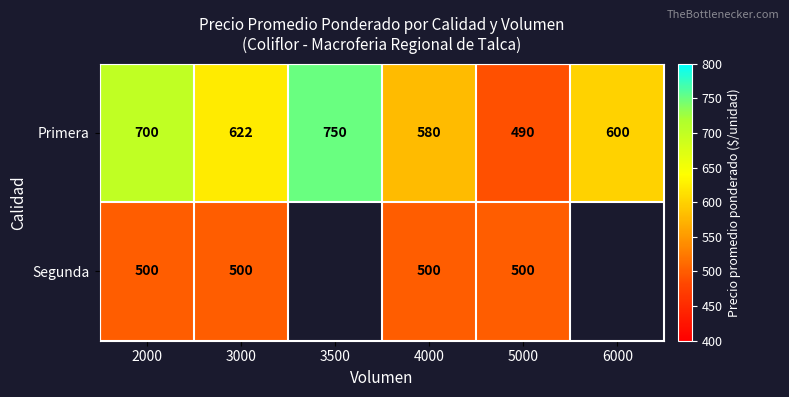

At how many categories does at least one series exceed 613?

3